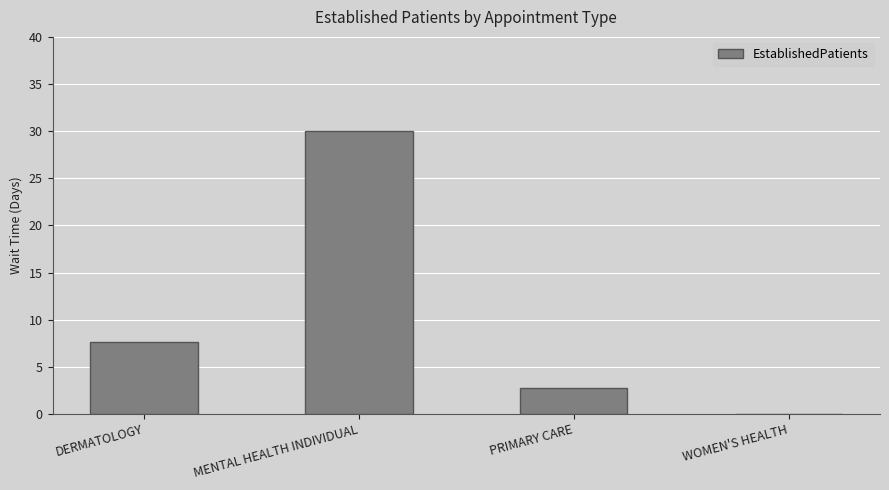

What is the sum of the values at MENTAL HEALTH INDIVIDUAL and PRIMARY CARE?

32.8